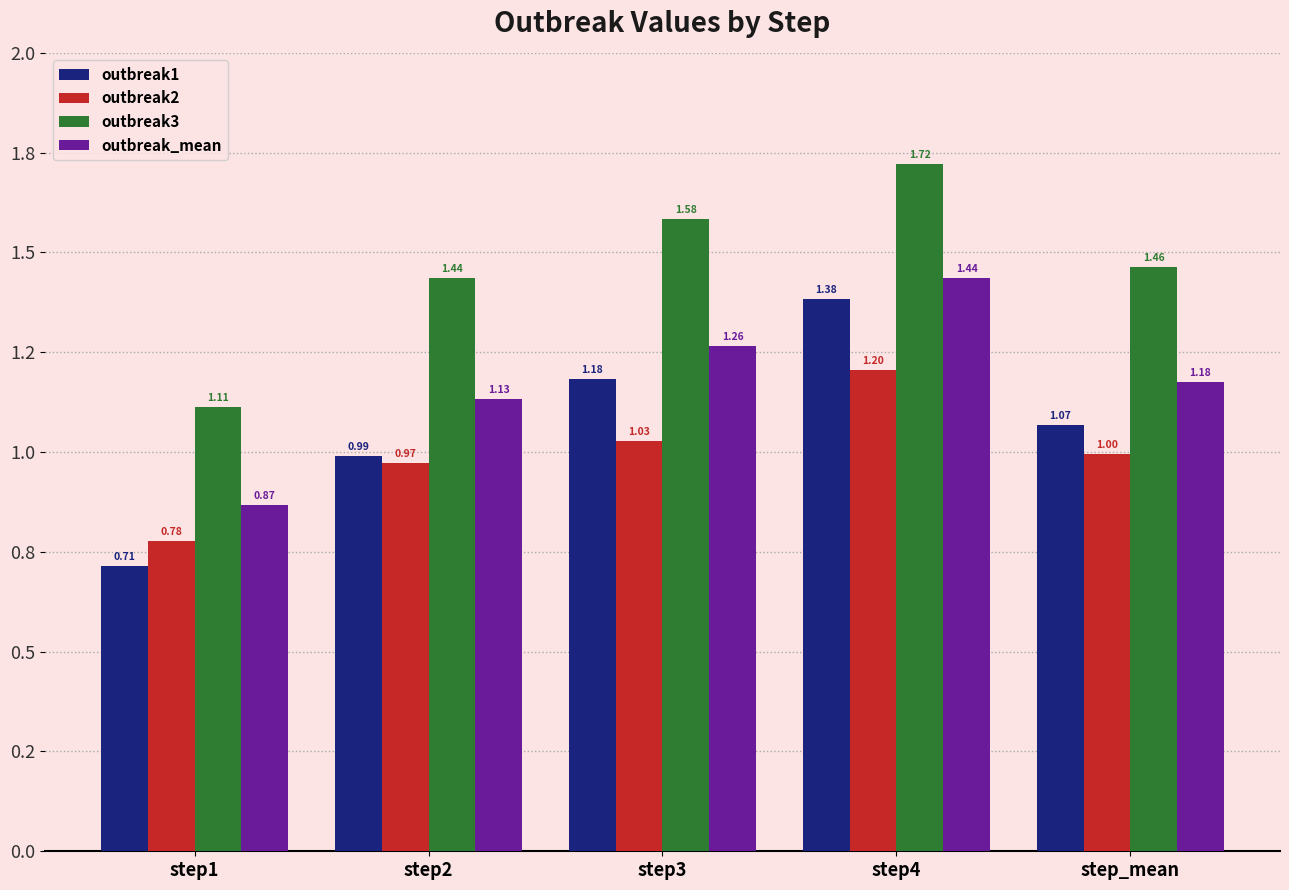

Read the outbreak2 value at step_mean.

1.0